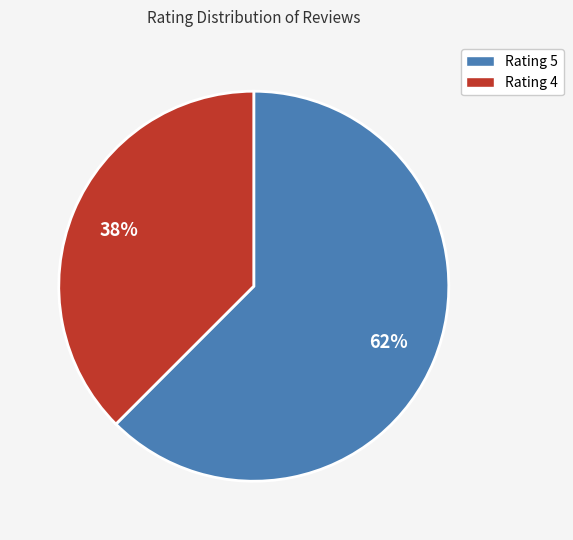

Does any single category account for the majority?

Yes